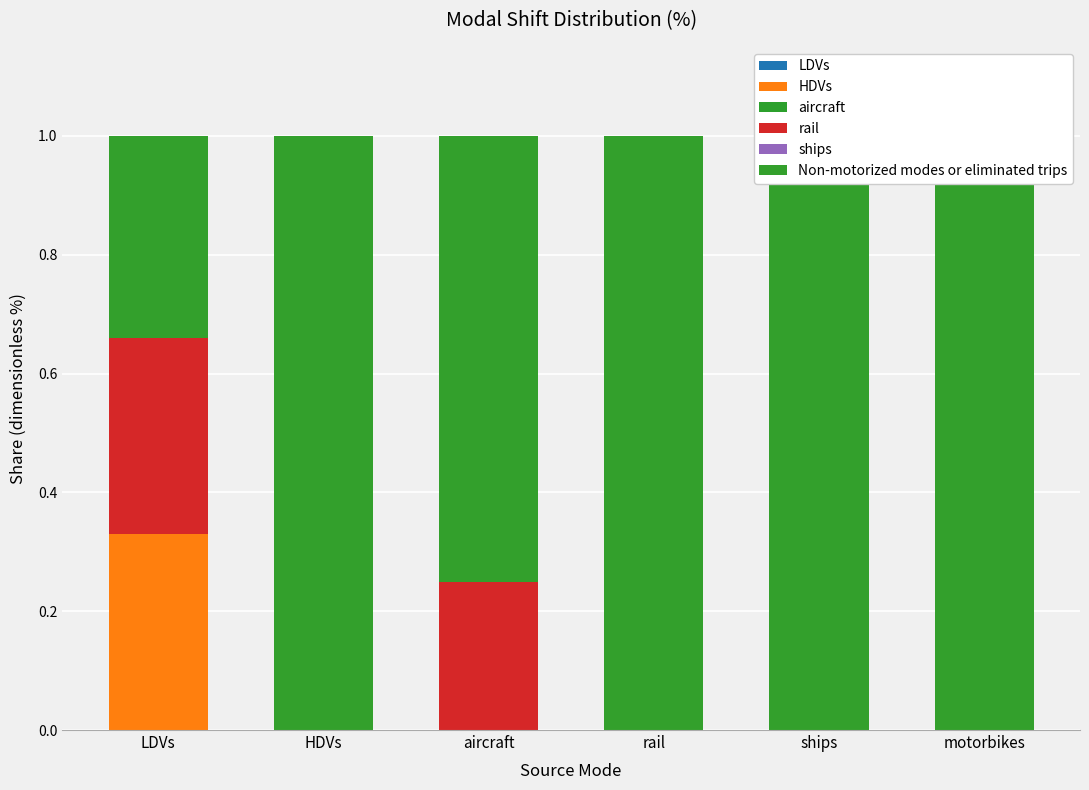

Between LDVs and HDVs, which is larger?

LDVs